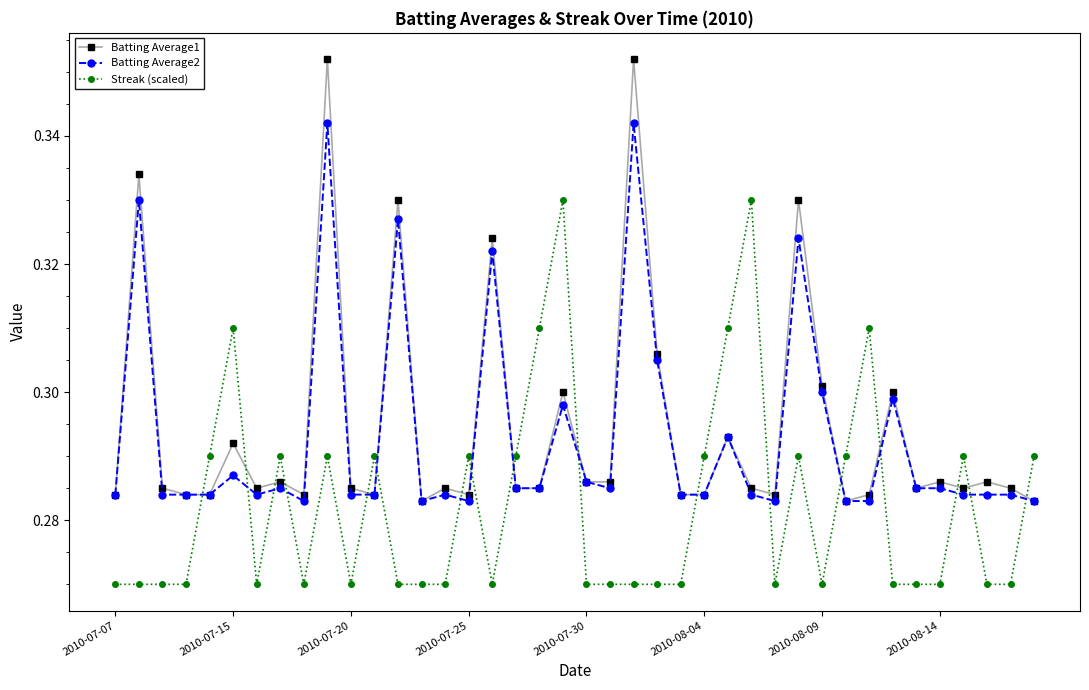

How many intersections are there between Batting Average1 and Streak (scaled)?

17